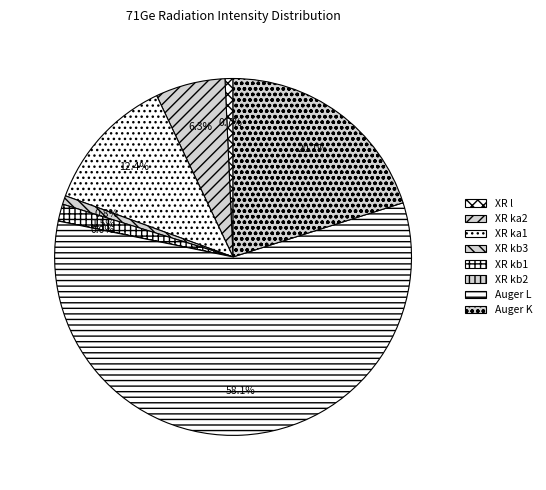

What percentage do Auger K and XR l together represent?

20.8%